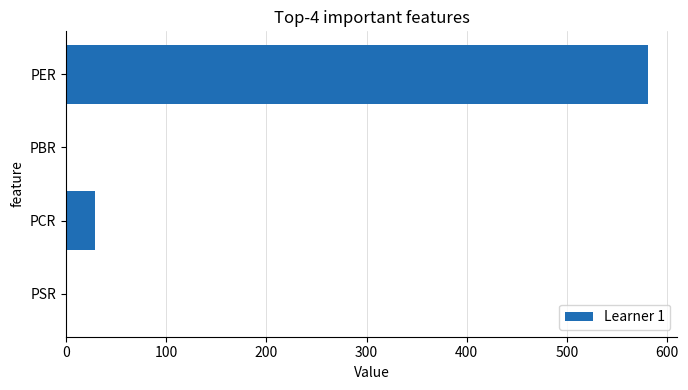

How many data points are above 29?

2